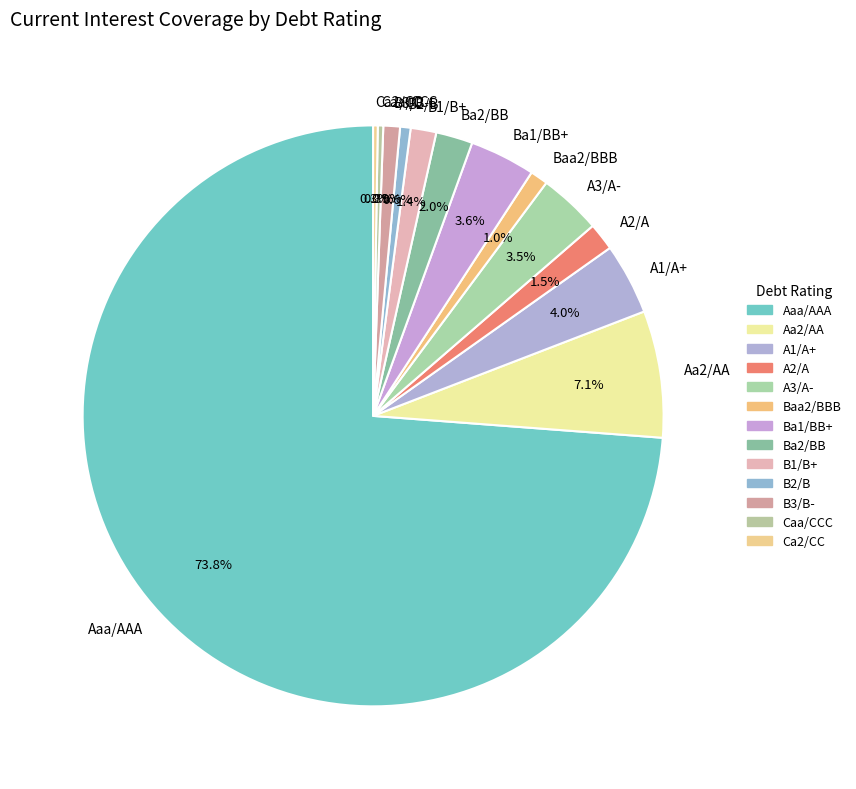

Which has a higher value, A2/A or Aaa/AAA?

Aaa/AAA